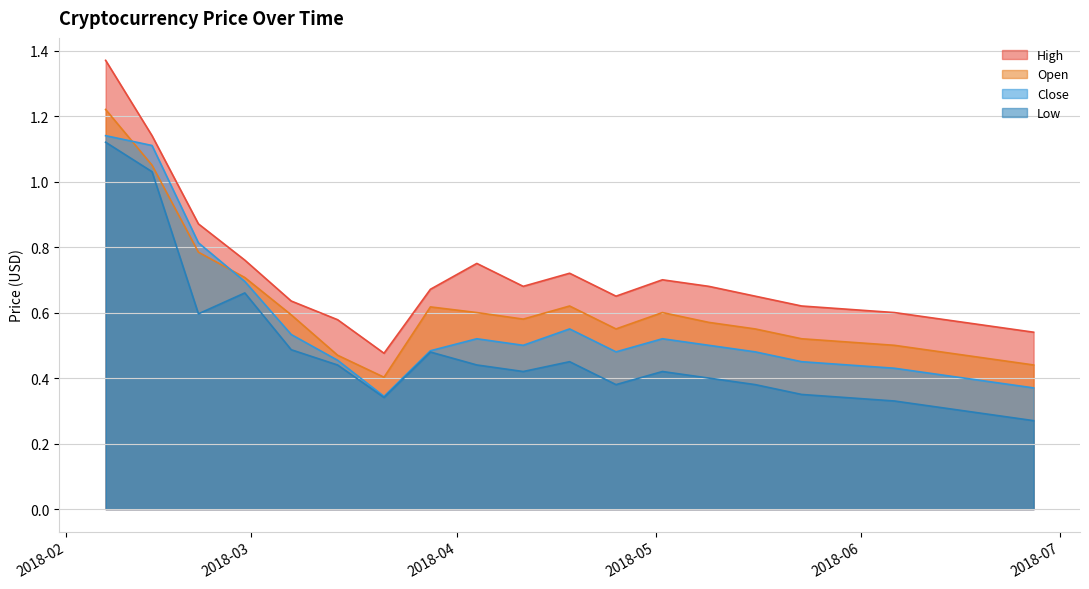

Reading left to right, list all the values displayed in this chart.

High: 2018-02-07=1.4	2018-02-14=1.1	2018-02-21=0.9	2018-02-28=0.8	2018-03-07=0.6	2018-03-14=0.6	2018-03-21=0.5	2018-03-28=0.7	2018-04-04=0.8	2018-04-11=0.7	2018-04-18=0.7	2018-04-25=0.7	2018-05-02=0.7	2018-05-09=0.7	2018-05-16=0.7	2018-05-23=0.6	2018-06-06=0.6	2018-06-13=0.6	2018-06-20=0.6	2018-06-27=0.5
Open: 2018-02-07=1.2	2018-02-14=1.1	2018-02-21=0.8	2018-02-28=0.7	2018-03-07=0.6	2018-03-14=0.5	2018-03-21=0.4	2018-03-28=0.6	2018-04-04=0.6	2018-04-11=0.6	2018-04-18=0.6	2018-04-25=0.6	2018-05-02=0.6	2018-05-09=0.6	2018-05-16=0.6	2018-05-23=0.5	2018-06-06=0.5	2018-06-13=0.5	2018-06-20=0.5	2018-06-27=0.4
Close: 2018-02-07=1.1	2018-02-14=1.1	2018-02-21=0.8	2018-02-28=0.7	2018-03-07=0.5	2018-03-14=0.5	2018-03-21=0.3	2018-03-28=0.5	2018-04-04=0.5	2018-04-11=0.5	2018-04-18=0.6	2018-04-25=0.5	2018-05-02=0.5	2018-05-09=0.5	2018-05-16=0.5	2018-05-23=0.5	2018-06-06=0.4	2018-06-13=0.4	2018-06-20=0.4	2018-06-27=0.4
Low: 2018-02-07=1.1	2018-02-14=1.0	2018-02-21=0.6	2018-02-28=0.7	2018-03-07=0.5	2018-03-14=0.4	2018-03-21=0.3	2018-03-28=0.5	2018-04-04=0.4	2018-04-11=0.4	2018-04-18=0.5	2018-04-25=0.4	2018-05-02=0.4	2018-05-09=0.4	2018-05-16=0.4	2018-05-23=0.3	2018-06-06=0.3	2018-06-13=0.3	2018-06-20=0.3	2018-06-27=0.3